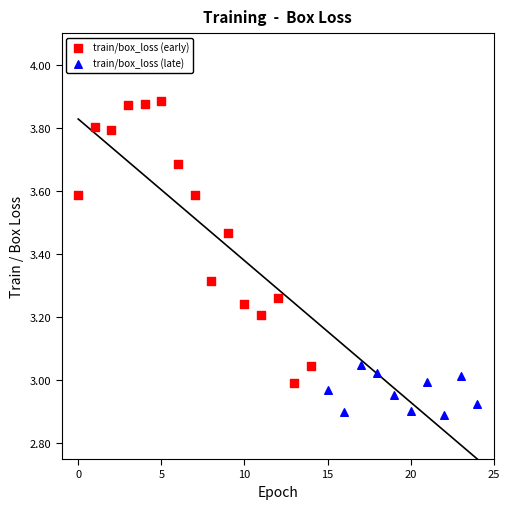

Which series reaches the minimum Y coordinate?

train/box_loss (late)